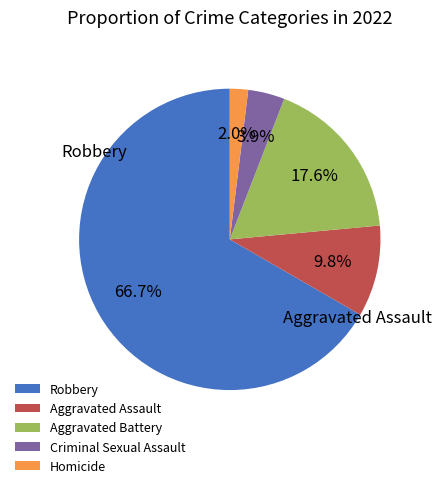

Is Robbery the majority of the pie?

Yes